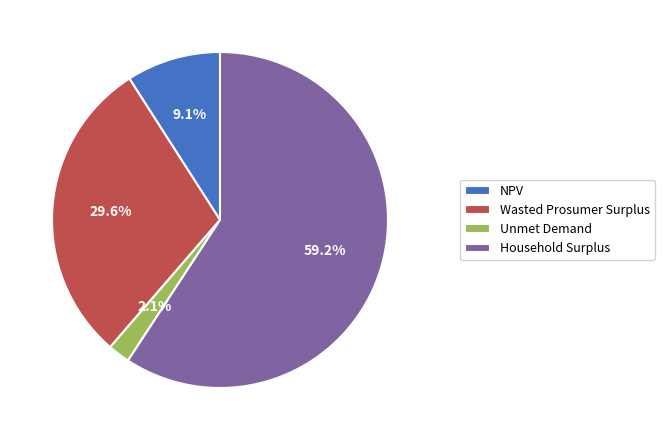

To the nearest percent, what portion does Wasted Prosumer Surplus represent?

30%